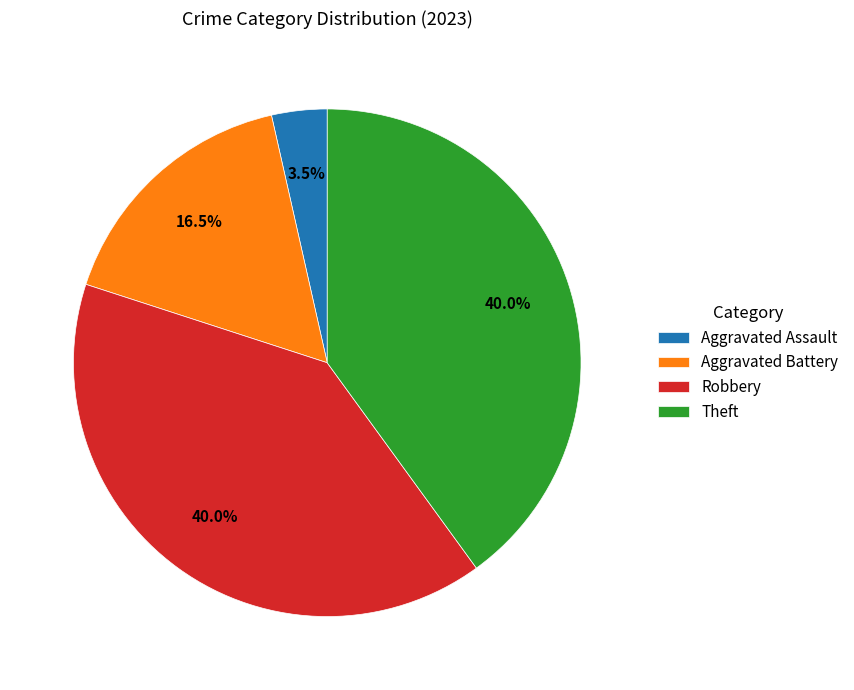

True or false: Robbery accounts for 49% of the total.

False